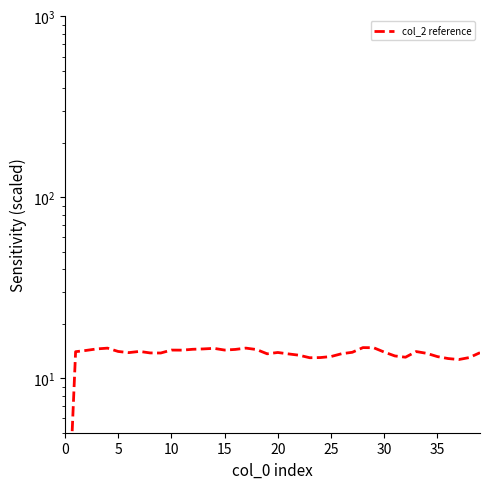

True or false: col_2 has more than 1 points higher than both neighbors.

True